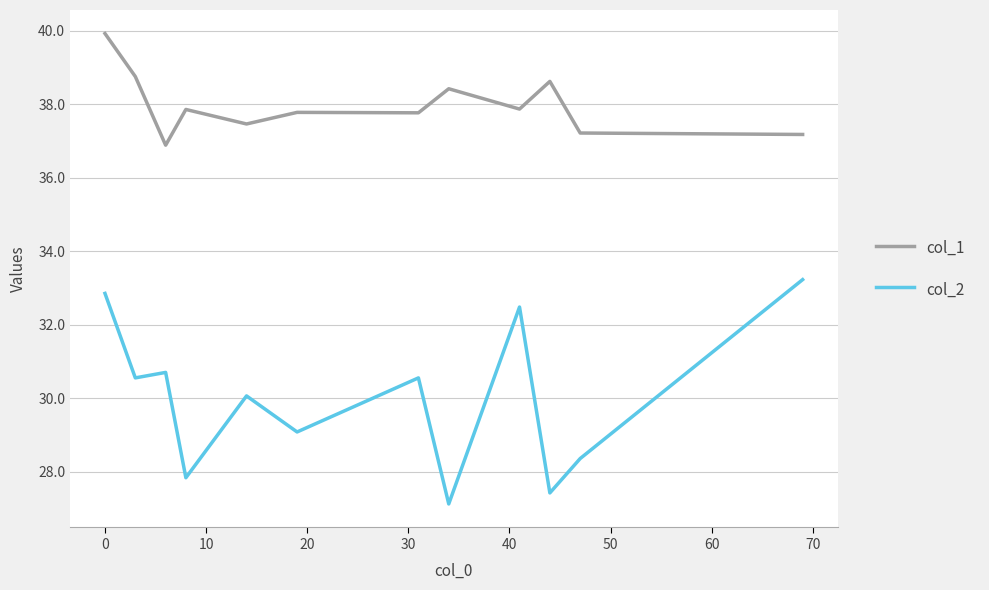

Count the number of data series in this chart.

2